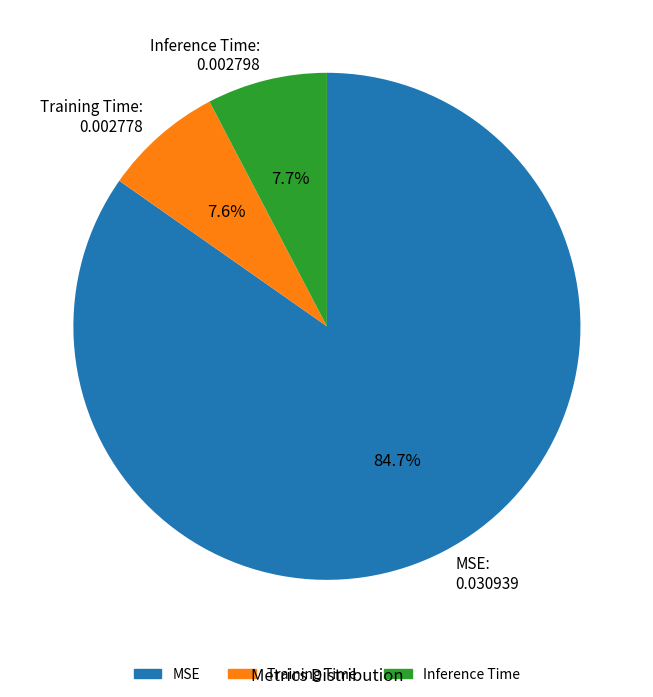

To the nearest percent, what is the difference between the largest and smallest slice percentages?

77%